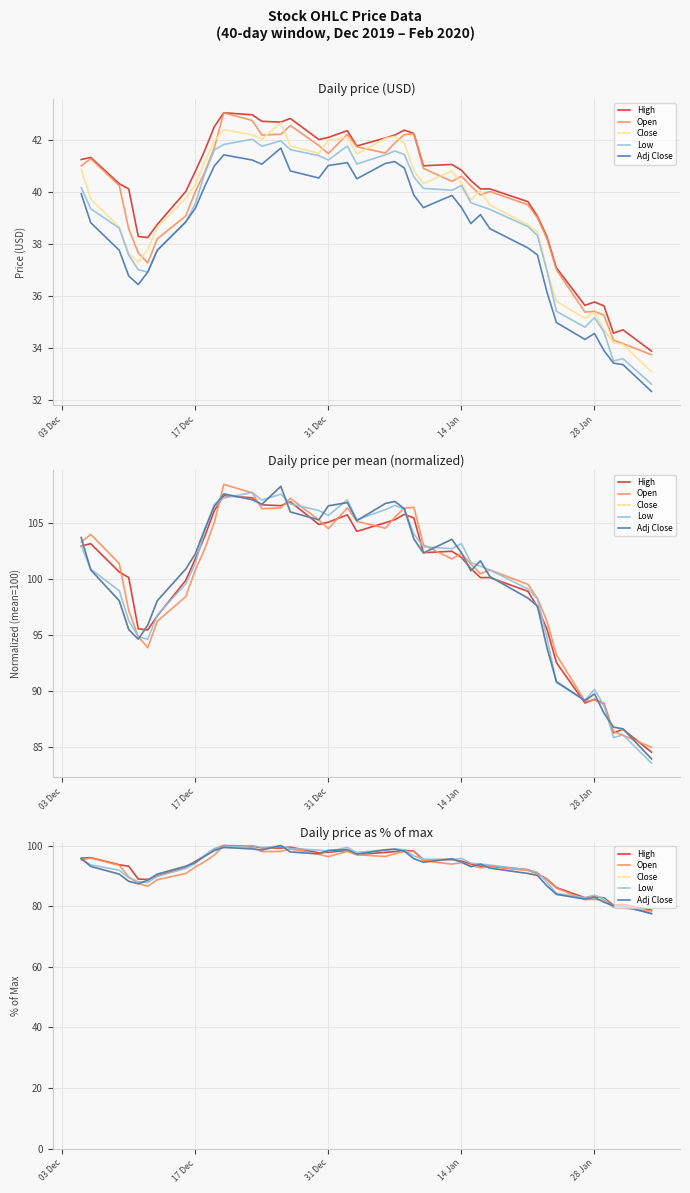

List the series in order of their peak value, highest first.

High, Open, Close, Low, Adj Close